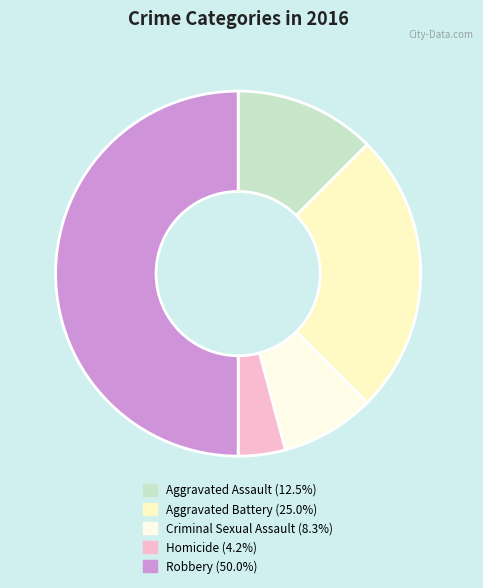

Is it true that Aggravated Battery is 12% of the pie?

False